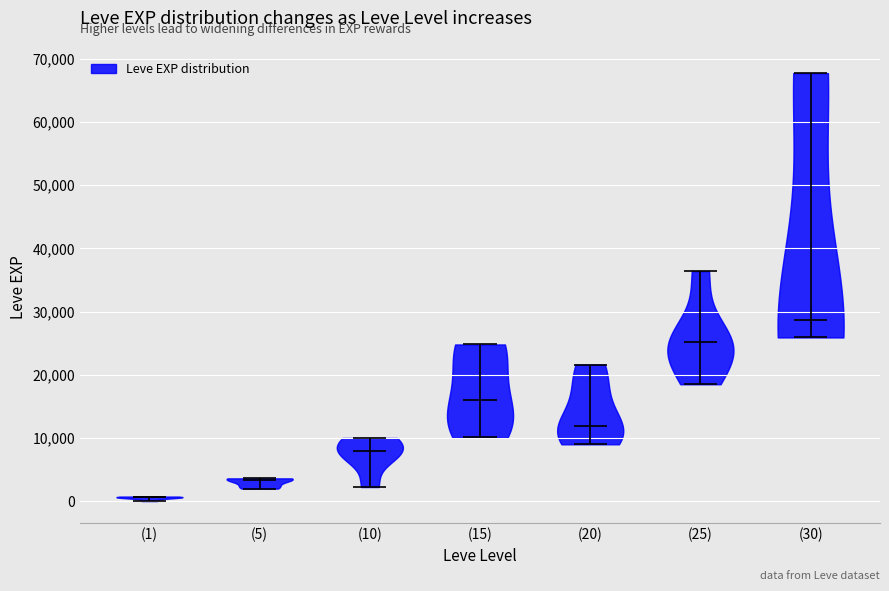

What is the lowest point the violin for (5) reaches on the y-axis? The values are not printed on the chart, so give them approximately, as read against the axis.

2000